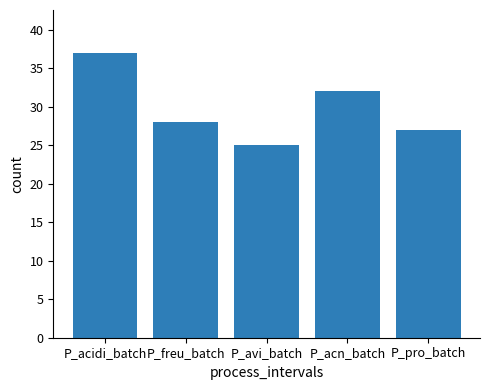

What is the minimum value shown in the chart?

25